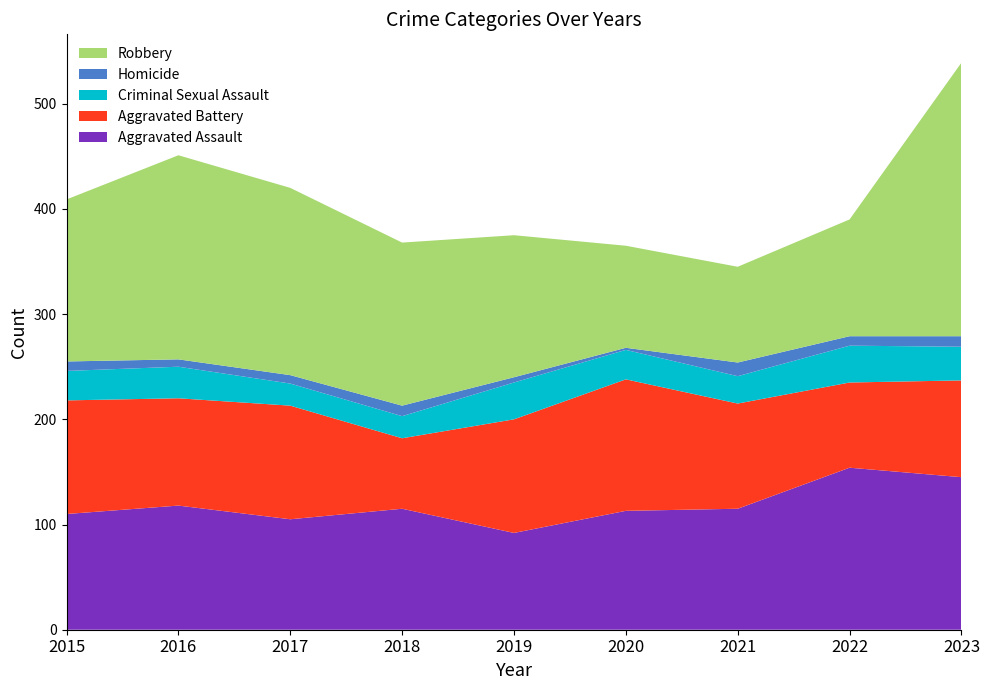

Reading left to right, transcribe all the data shown in this chart.

Aggravated Assault: 2015=110	2016=118	2017=105	2018=115	2019=92	2020=113	2021=115	2022=154	2023=145
Aggravated Battery: 2015=108	2016=102	2017=108	2018=67	2019=108	2020=125	2021=100	2022=81	2023=92
Criminal Sexual Assault: 2015=28	2016=30	2017=21	2018=21	2019=35	2020=28	2021=26	2022=35	2023=32
Homicide: 2015=9	2016=7	2017=8	2018=10	2019=5	2020=2	2021=13	2022=9	2023=10
Robbery: 2015=154	2016=194	2017=178	2018=155	2019=135	2020=97	2021=91	2022=111	2023=260